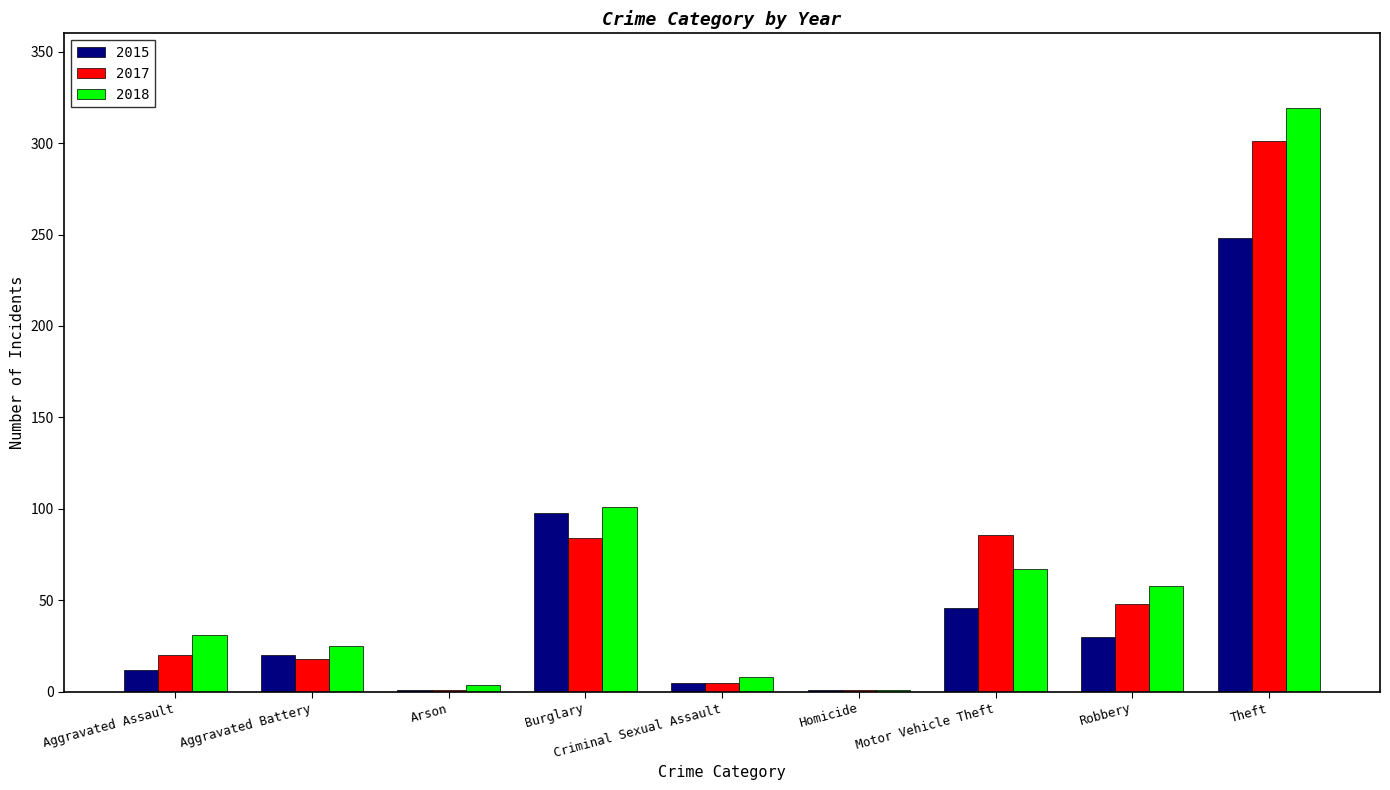

What is the total value across all series at Motor Vehicle Theft?

199